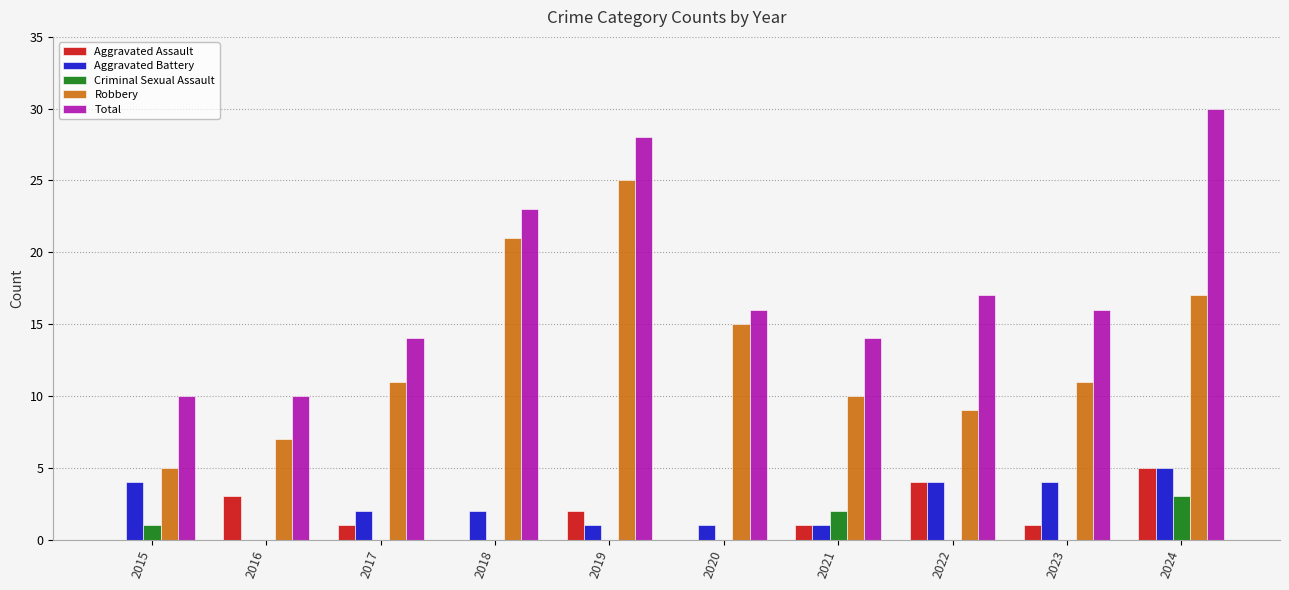

Which series changed the most between 2021 and 2024?

Total